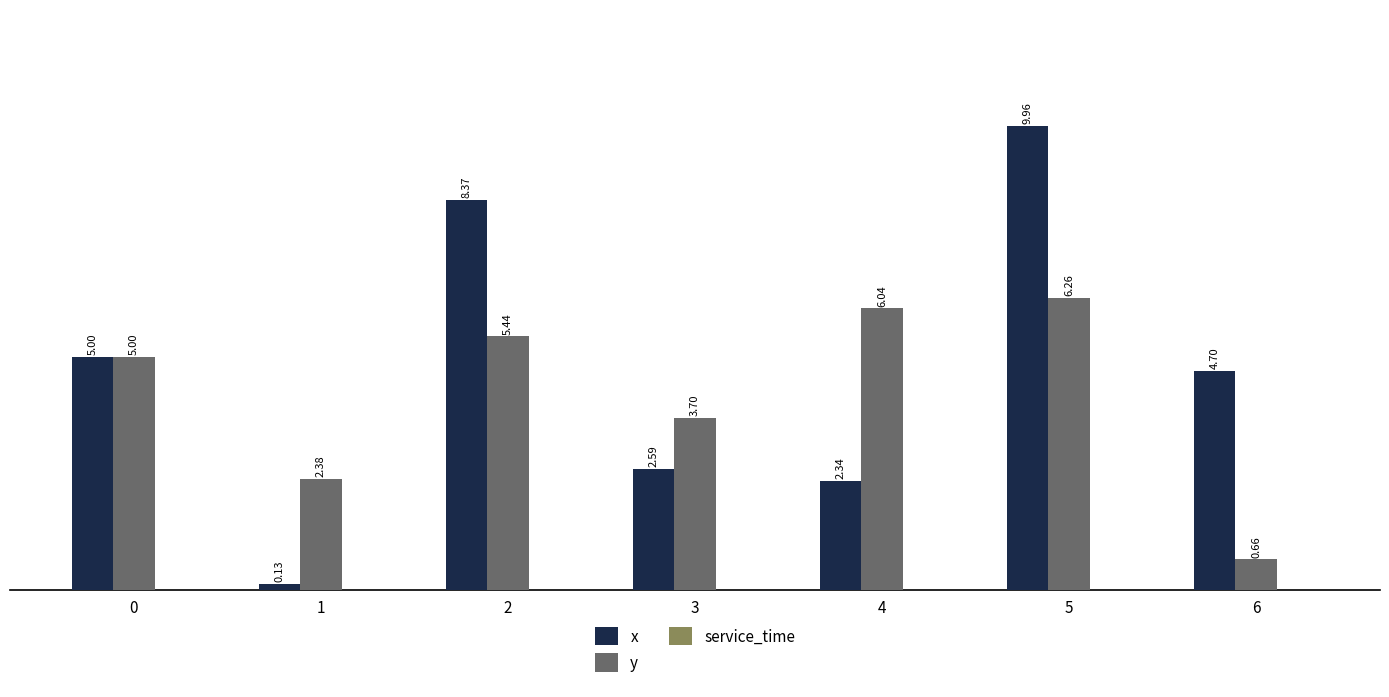

What is the difference between the y values at 0 and 3?

1.3